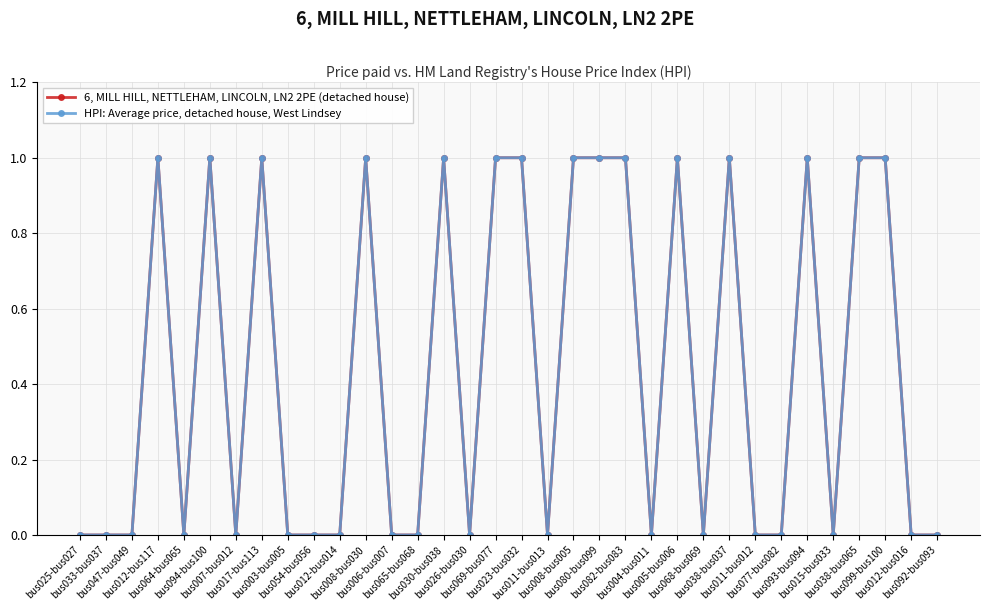

How many lines are shown in the chart?

2